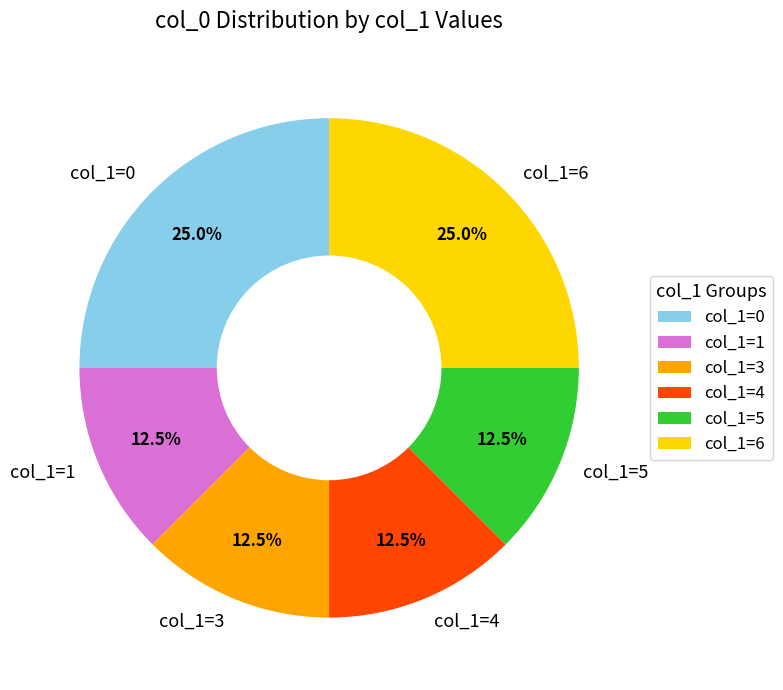

How many slices are in this pie chart?

6